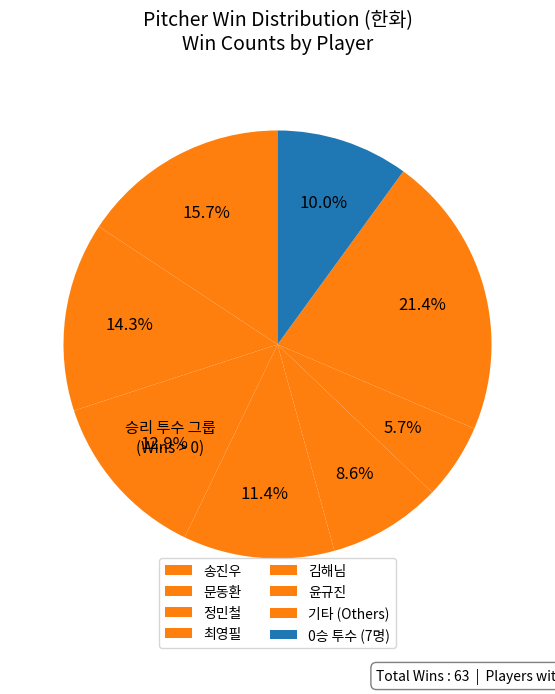

How many segments does this pie chart have?

8